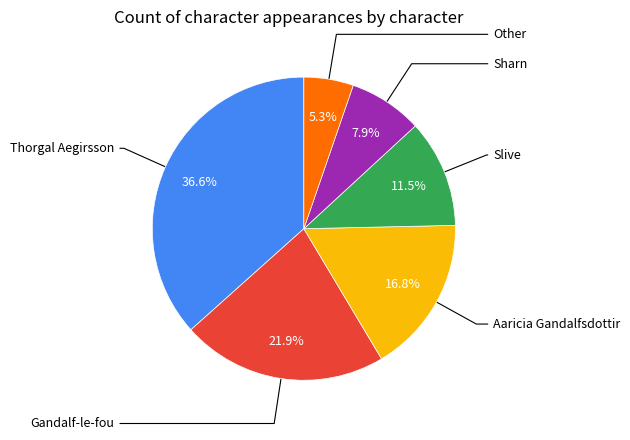

Is there a majority slice in this chart?

No